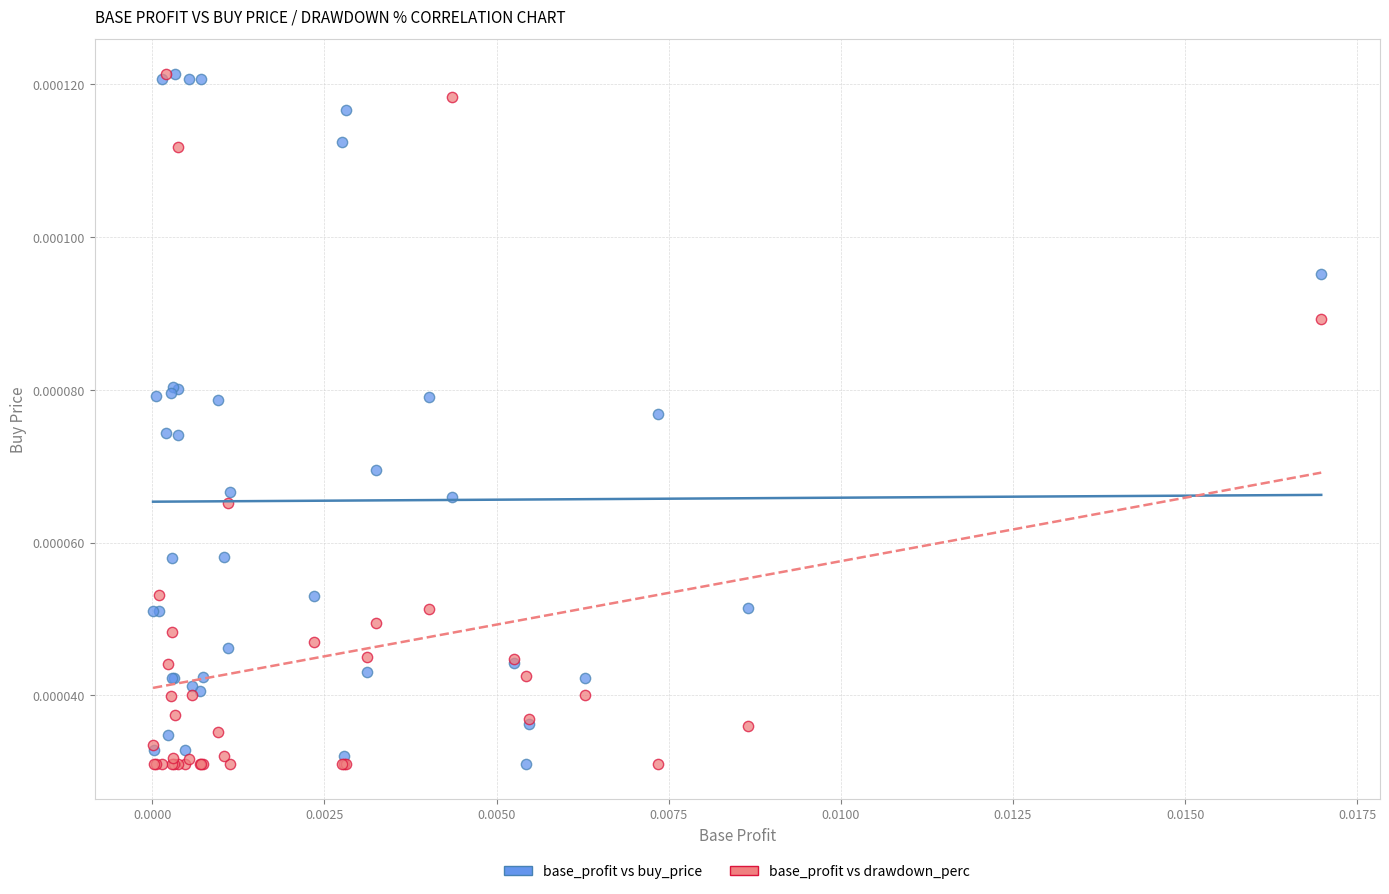

What are all the series names shown in the legend?

base_profit vs buy_price, base_profit vs drawdown_perc